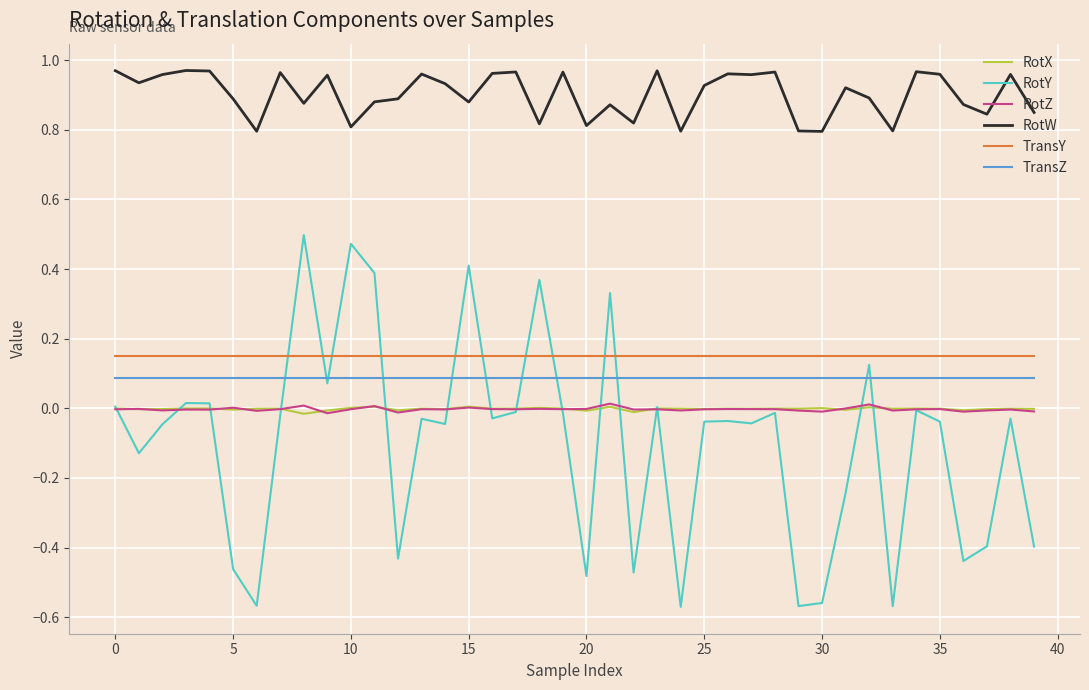

True or false: RotW and RotZ intersect in this chart.

False